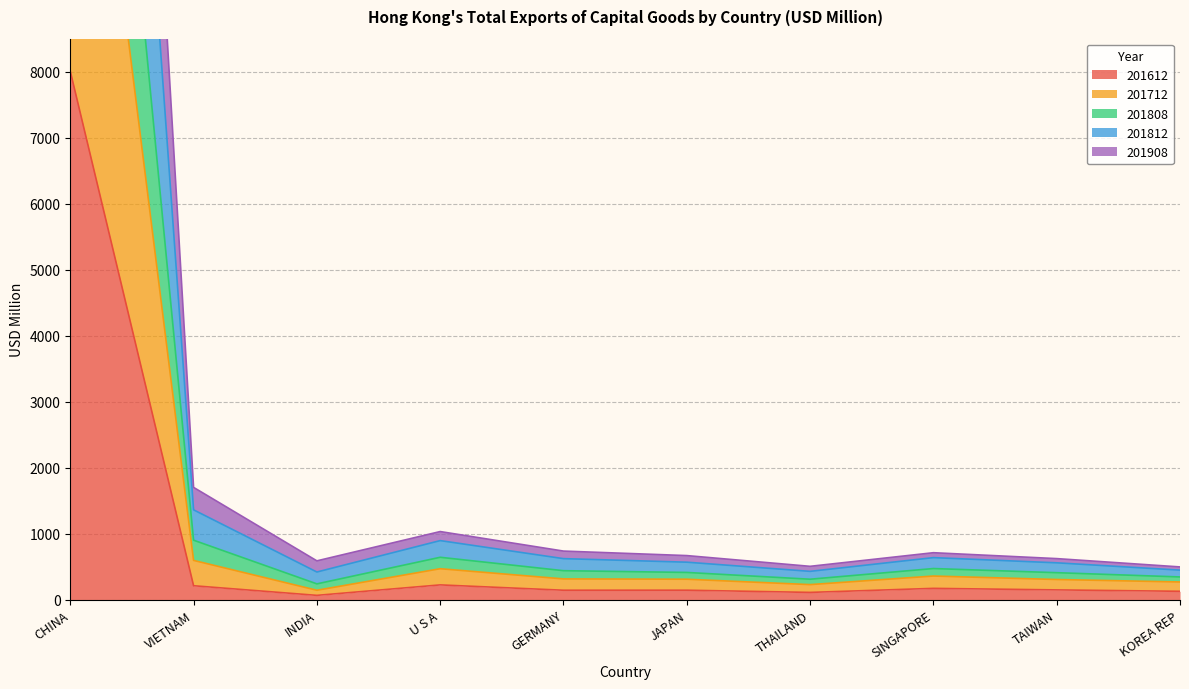

Which category has the lowest value in the 201612 series?

INDIA